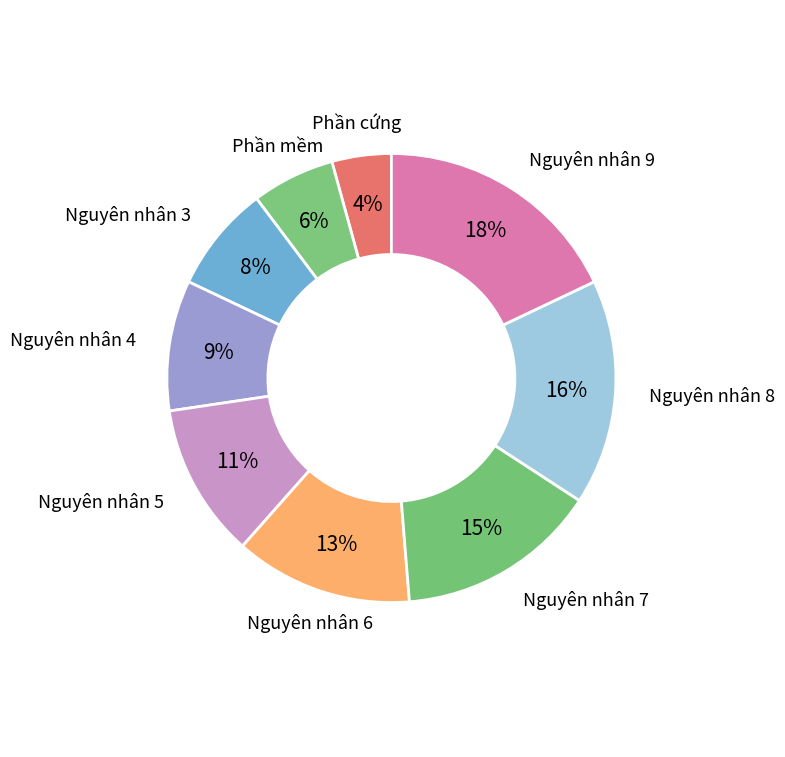

To the nearest percent, what percentage of the pie is Nguyên nhân 4?

9%